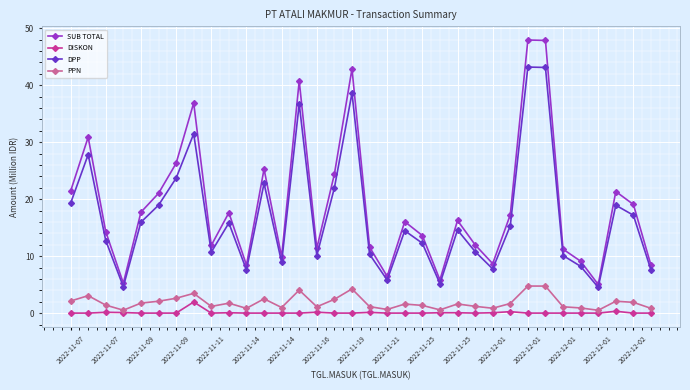

Does the chart display data point markers on the line(s)?

Yes